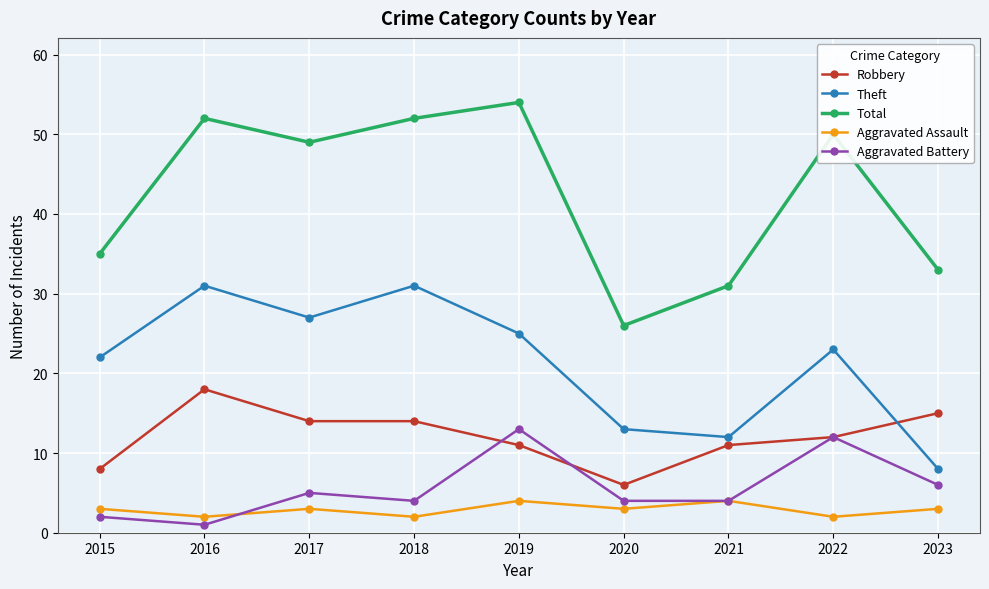

What is the difference between the Theft values at 2017 and 2019?

2